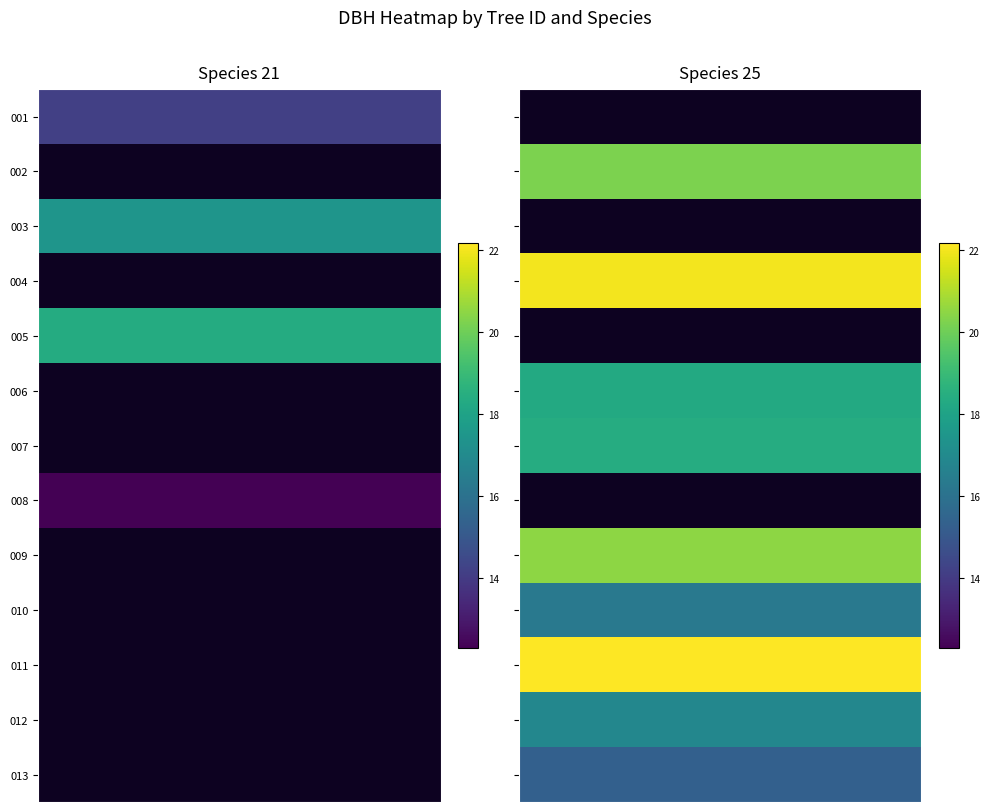

What is the spread (max minus min) of values at 21?

18.4